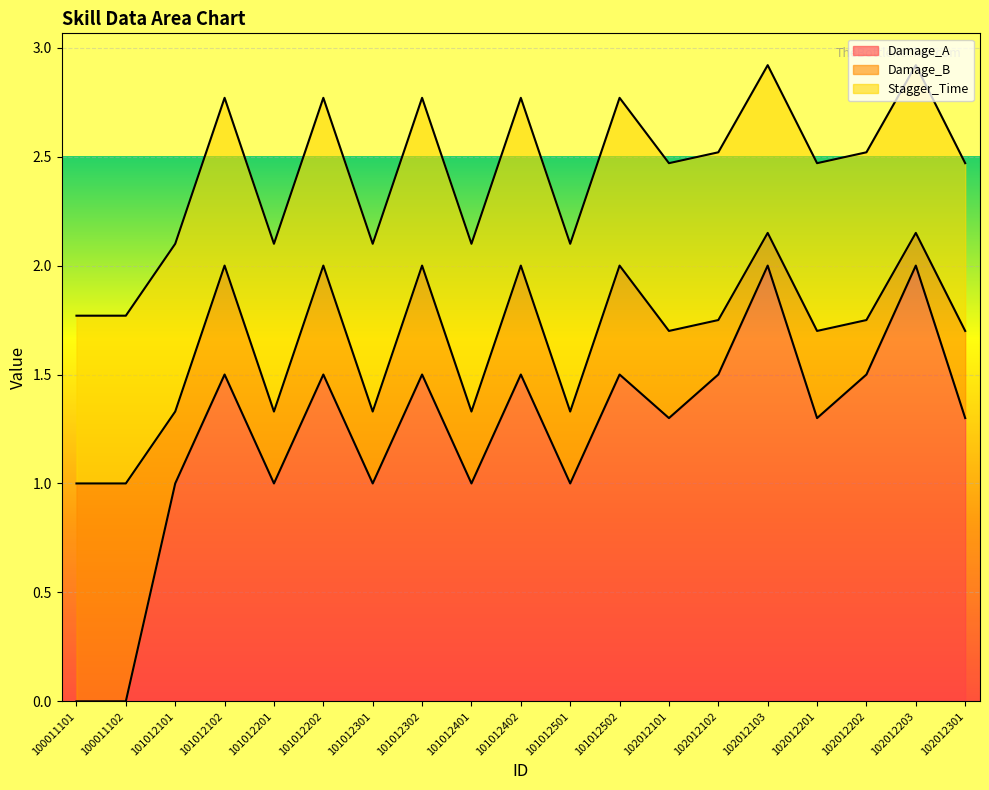

What is the approximate value of Stagger_Time at 101012102?

0.8